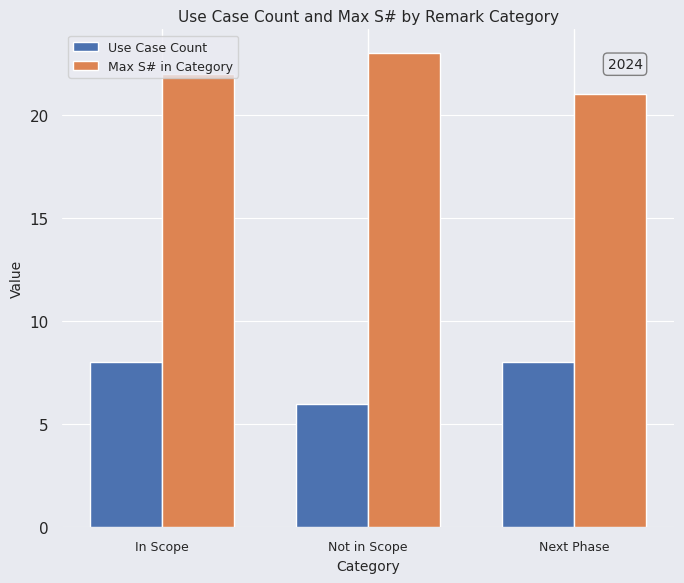

At In Scope, list the series in order from smallest to largest.

Use Case Count, Max S# in Category